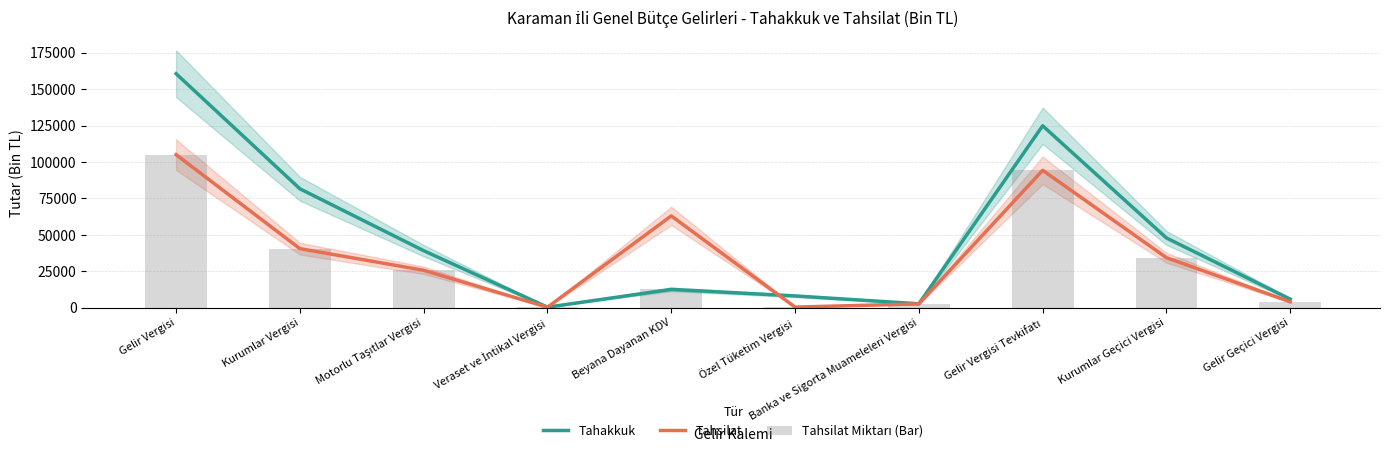

Between Özel Tüketim Vergisi and Gelir Geçici Vergisi, which series saw the biggest shift?

Tahsilat